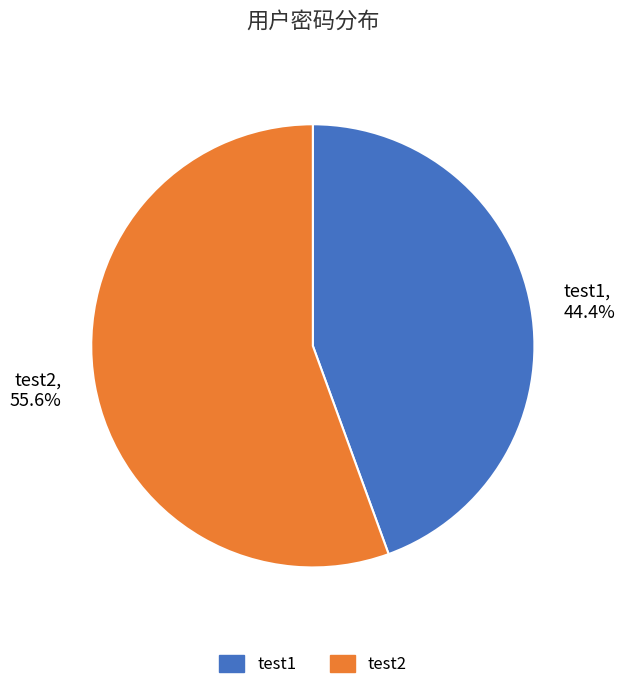

Approximately how many times larger is the value at test2 compared to test1?

1.3